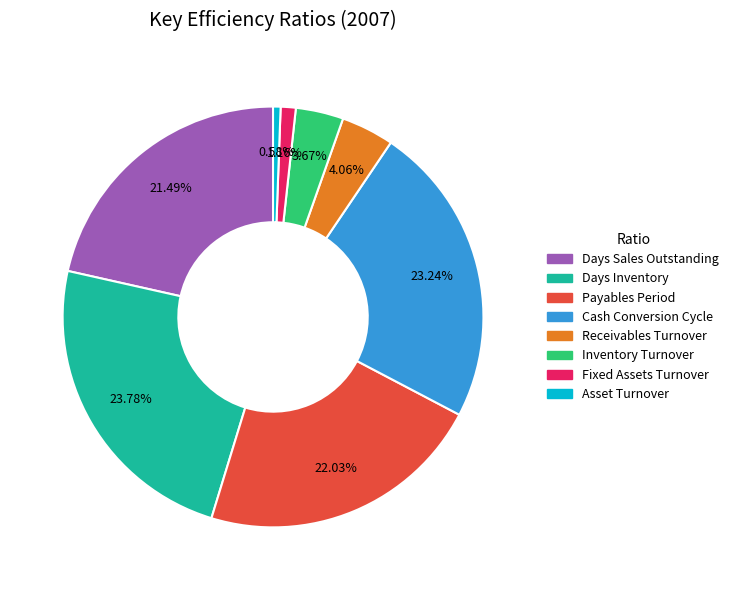

To the nearest percent, what is the average slice percentage?

12%